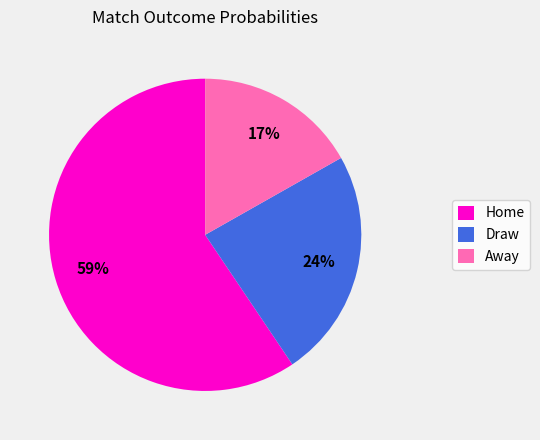

The Away slice represents 17% of the pie. True or false?

True